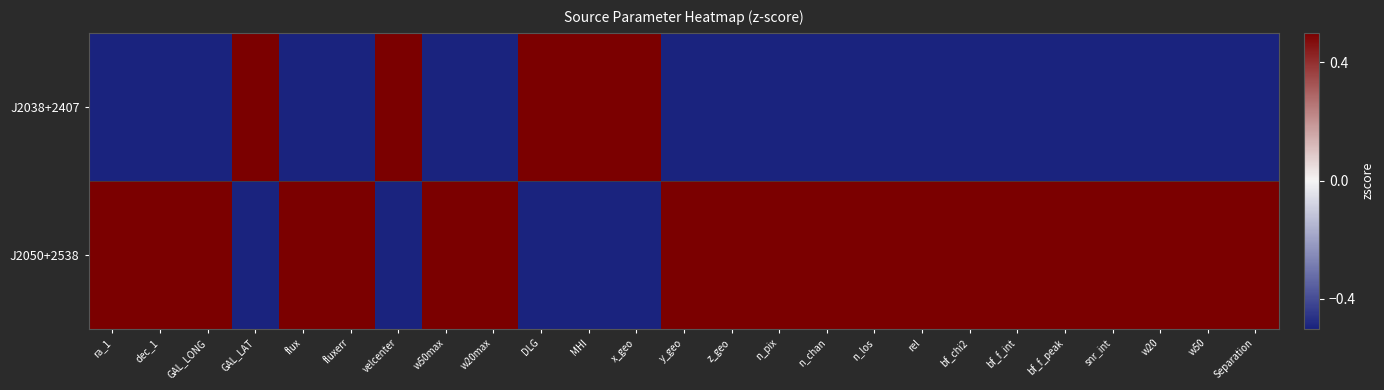

Rank the series by their maximum value, from highest to lowest.

J2038+2407, J2050+2538